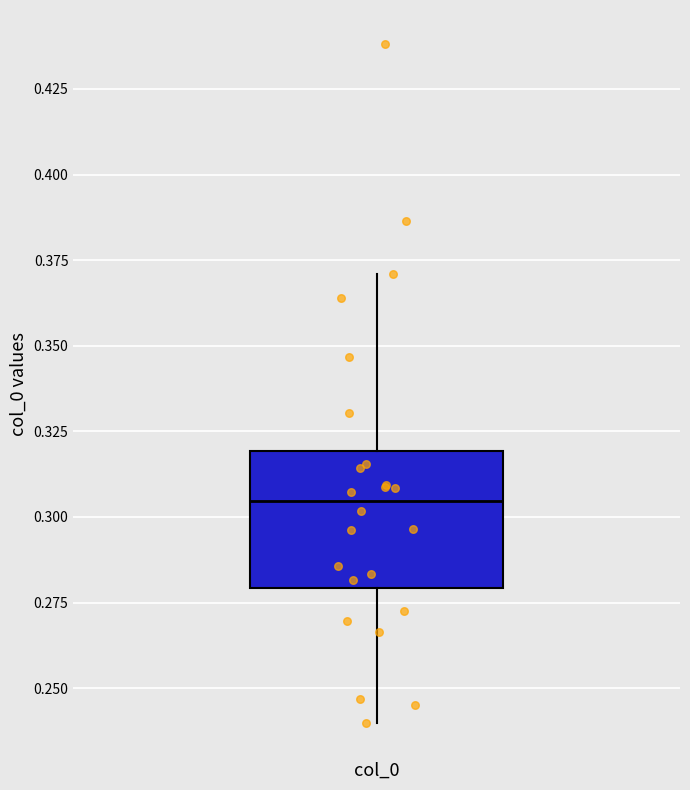

Read this box plot against the y-axis: the position of the median line, the range covered by the box, and the ends of both whiskers. The values are not printed on the chart, so give them approximately, as read against the axis.

median 0.305, box 0.280 to 0.320, whiskers 0.240 to 0.370